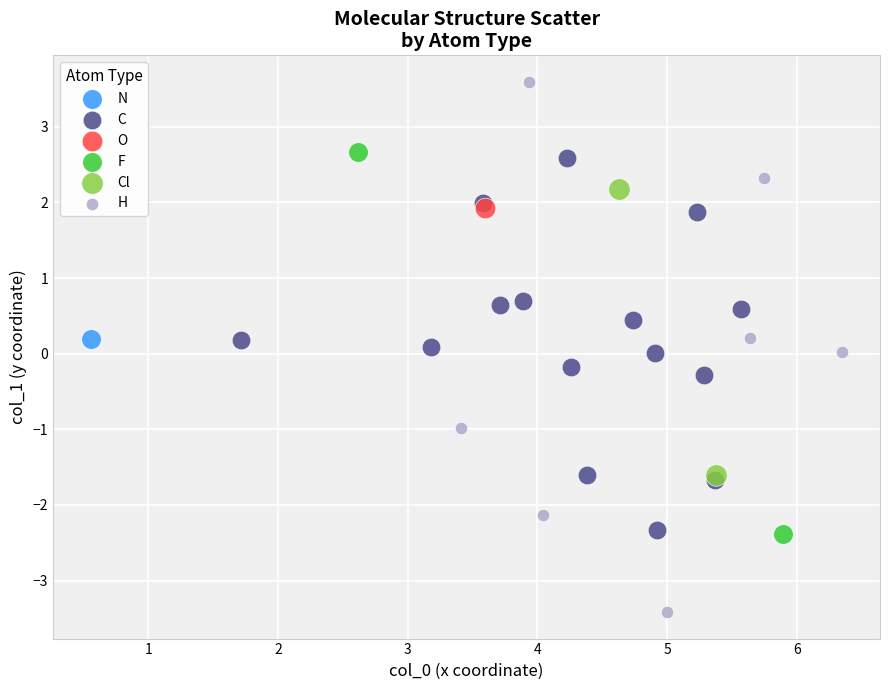

What are all the series names shown in the legend?

N, C, O, F, Cl, H